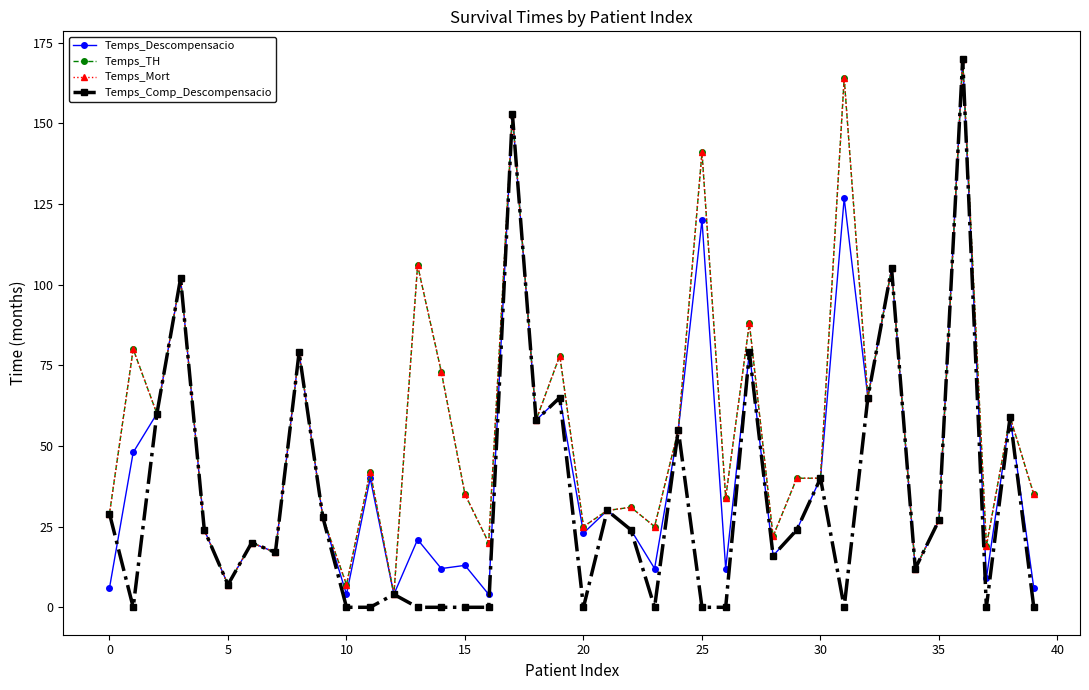

At which category does Temps_Mort reach its first local valley?

5